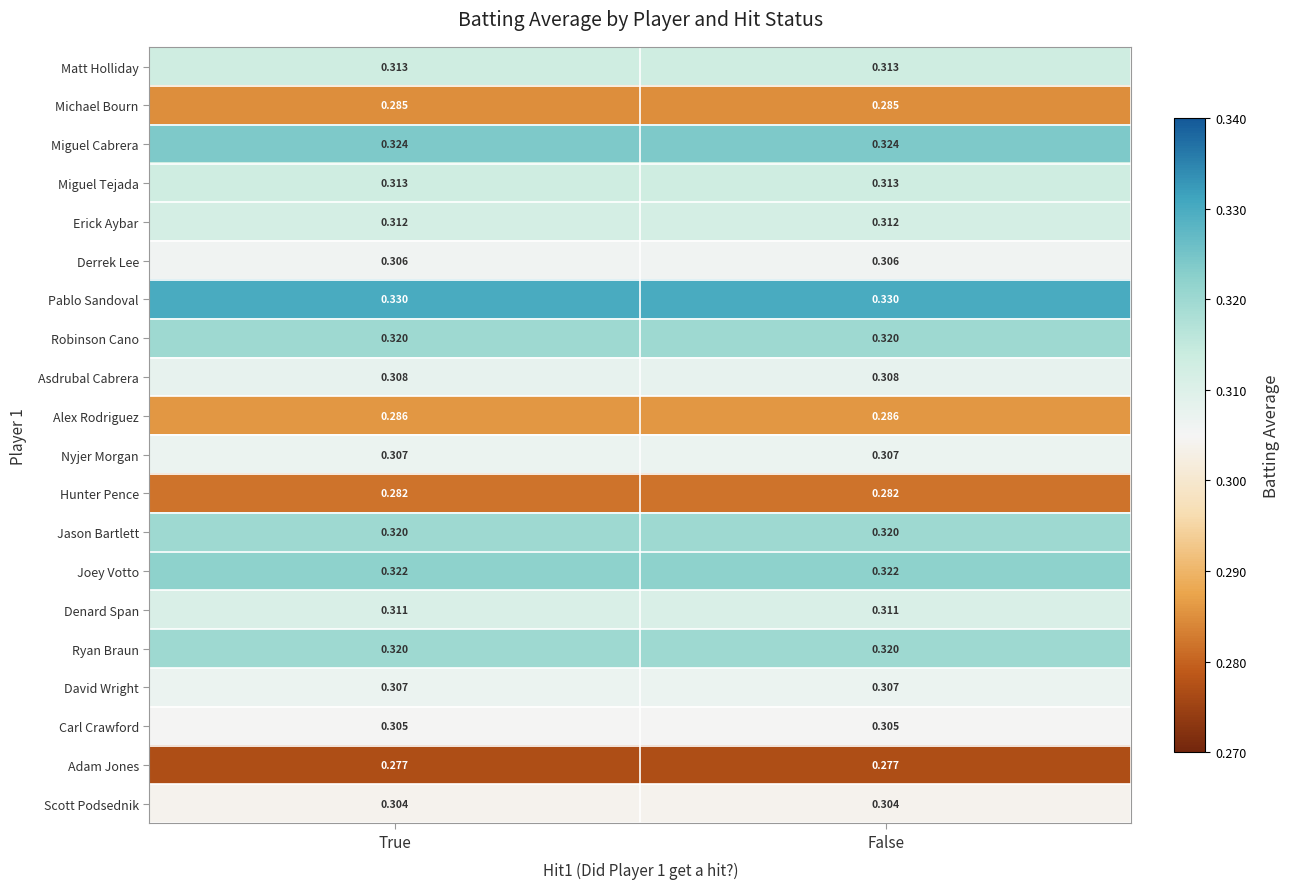

Which series has the largest total across all categories?

Pablo Sandoval